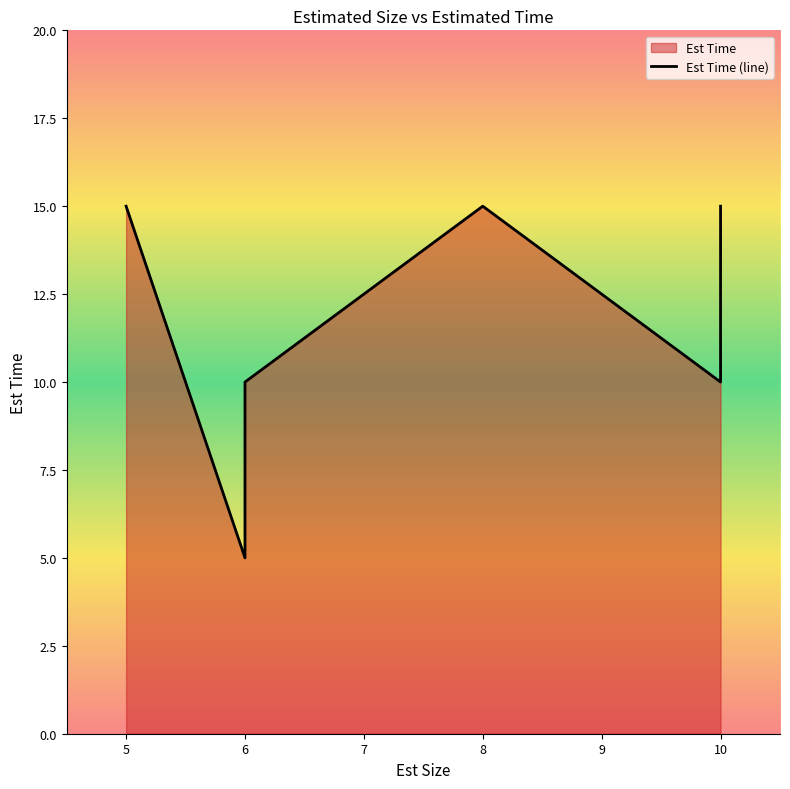

What is the maximum value shown in the chart?

15